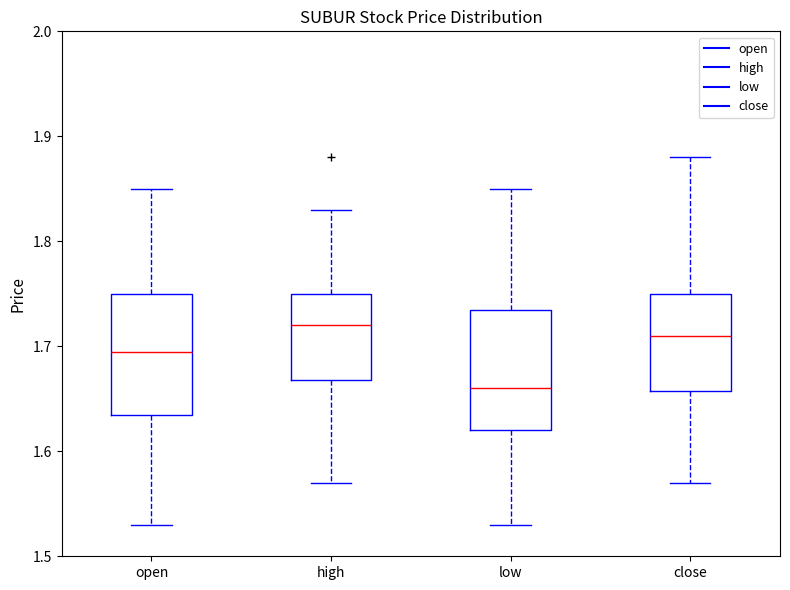

Which box has the highest median line?

high